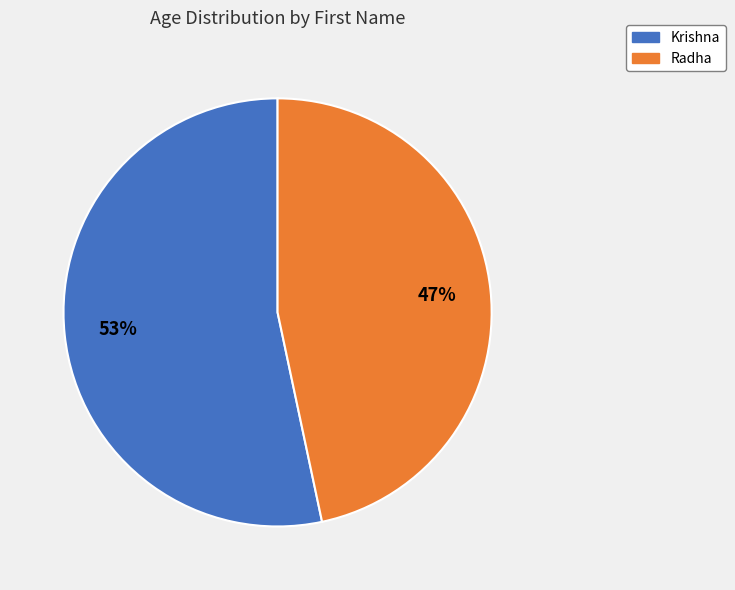

To the nearest percent, what percentage of the pie is Krishna?

53%